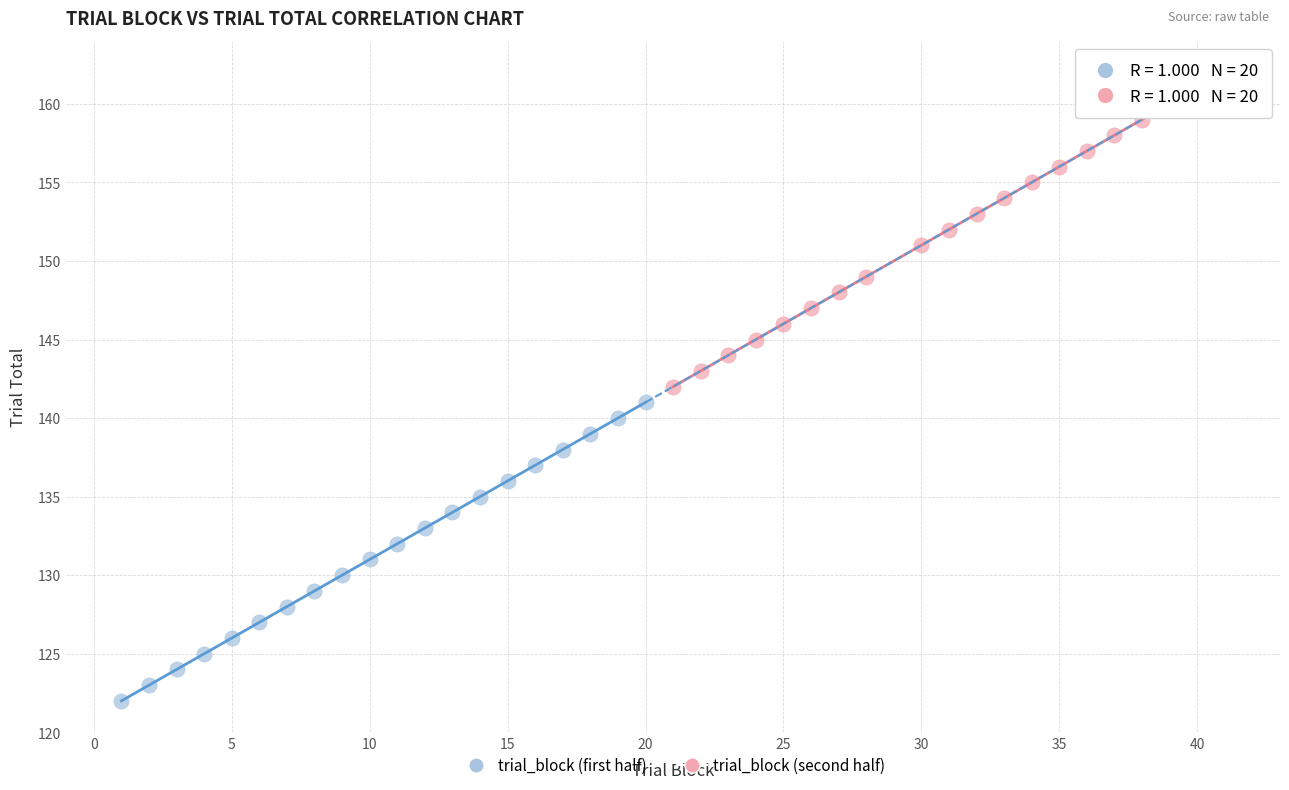

Which series reaches the maximum Y coordinate?

trial_block (second half)